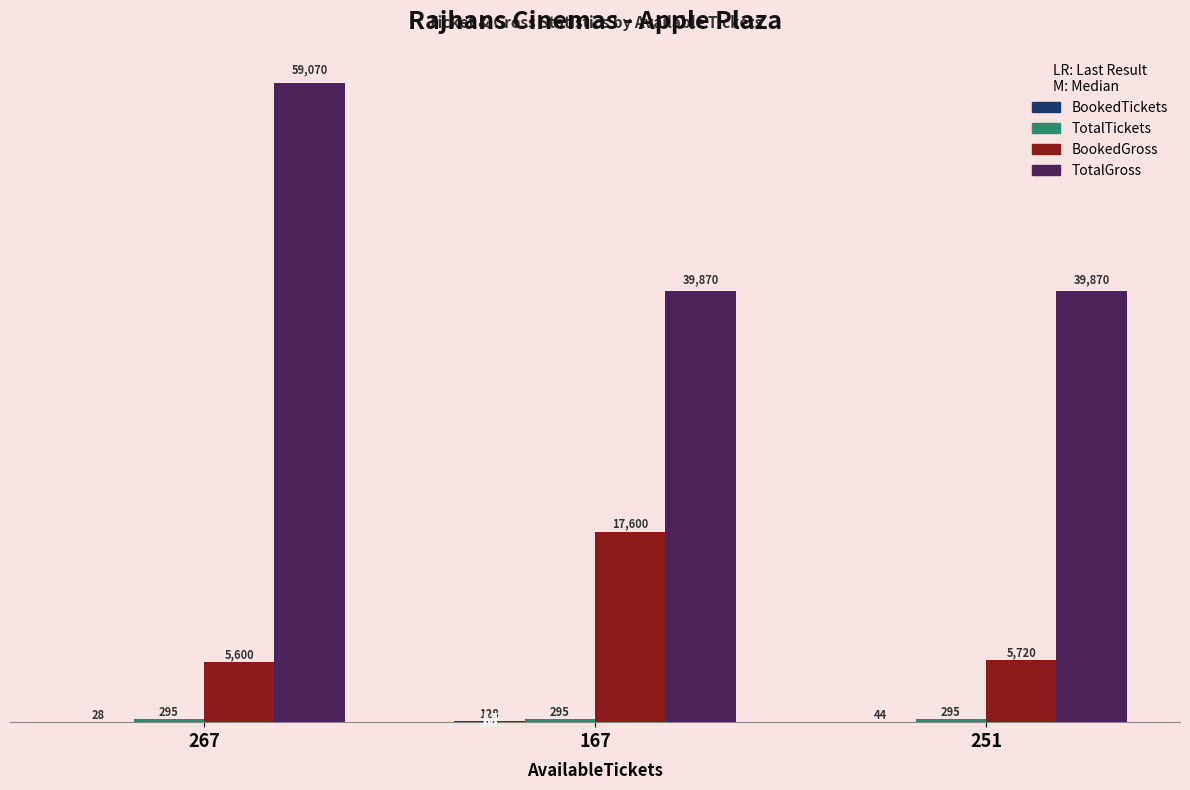

What is the sum of all TotalGross values?

138810